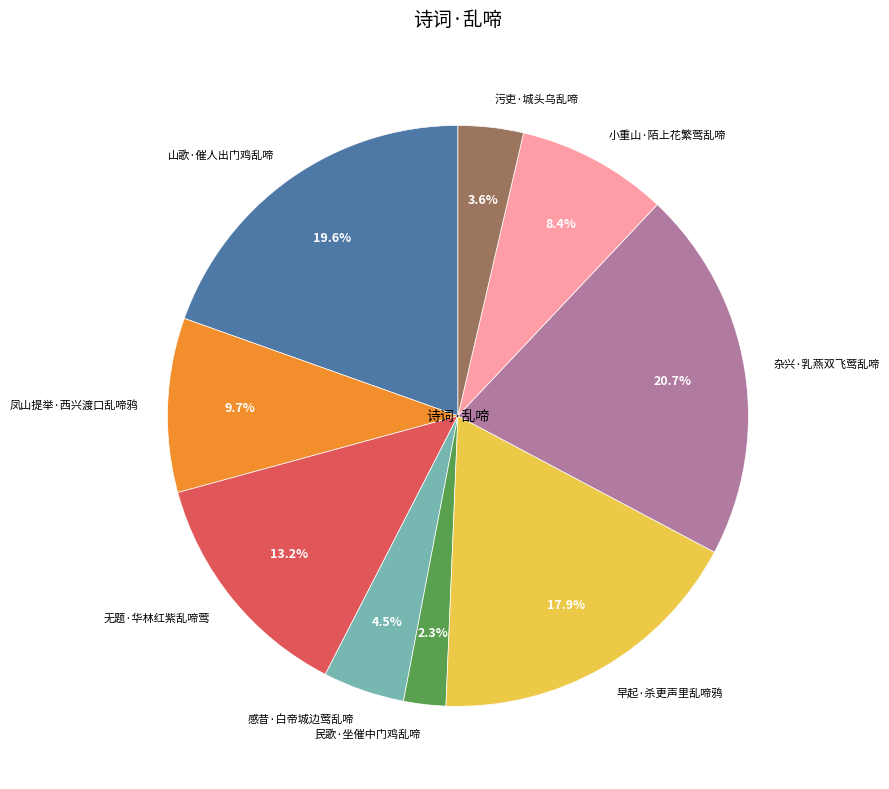

How much of the chart is everything except 民歌·坐催中门鸡乱啼?

97.7%